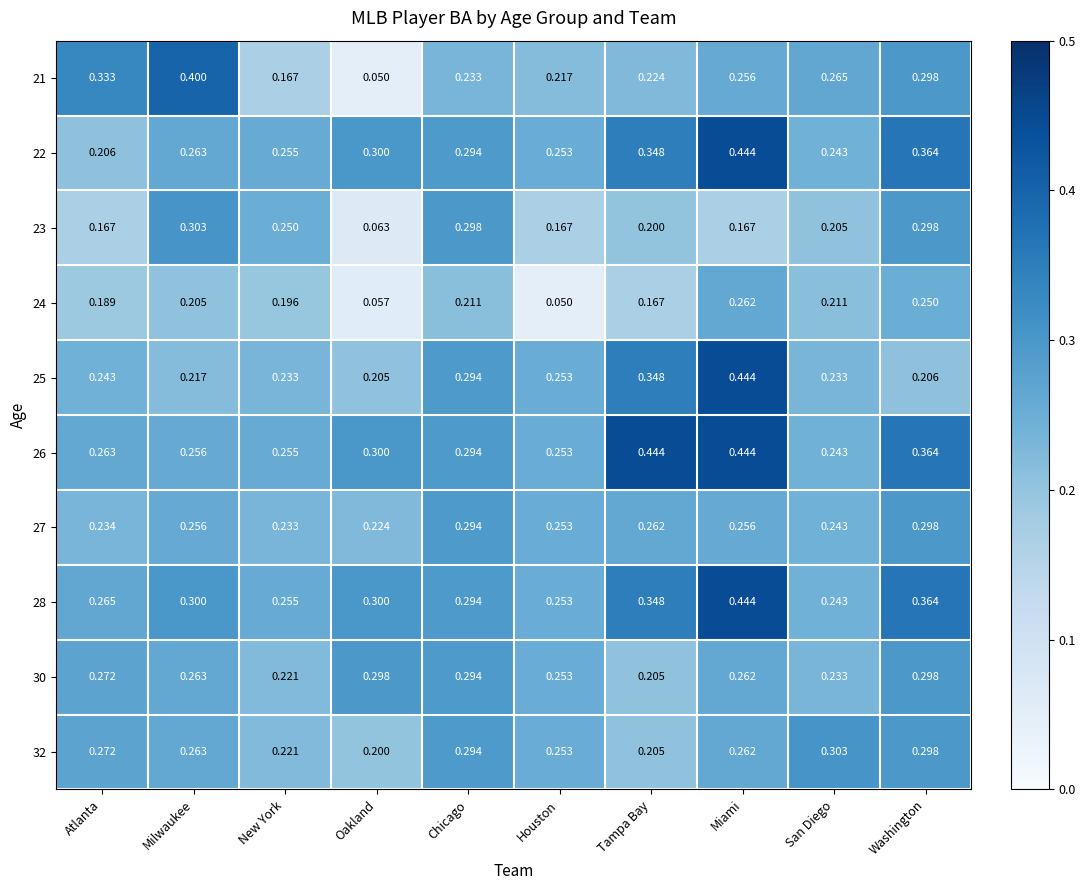

Where is 24 nearest to the value 0?

Houston